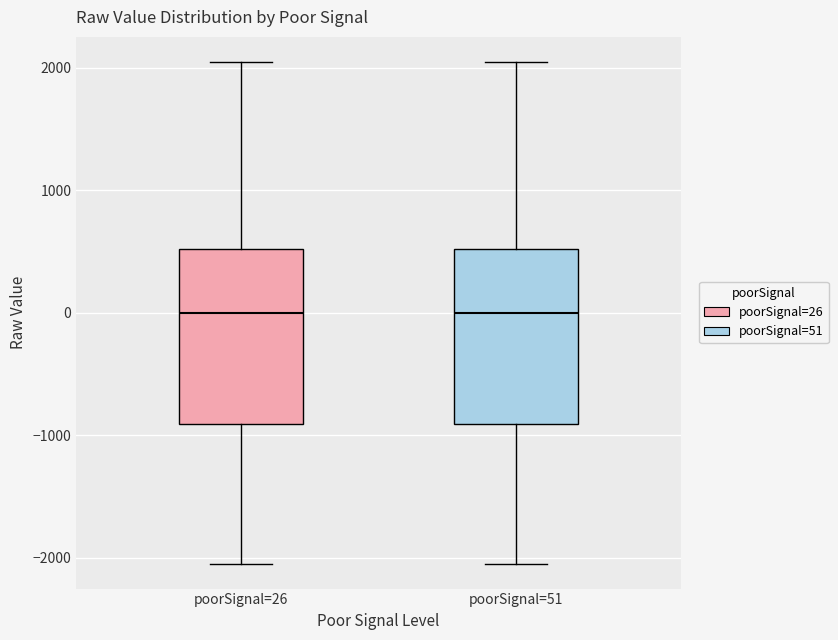

Where does the upper whisker of the box for poorSignal=26 end on the y-axis? The values are not printed on the chart, so give them approximately, as read against the axis.

2000